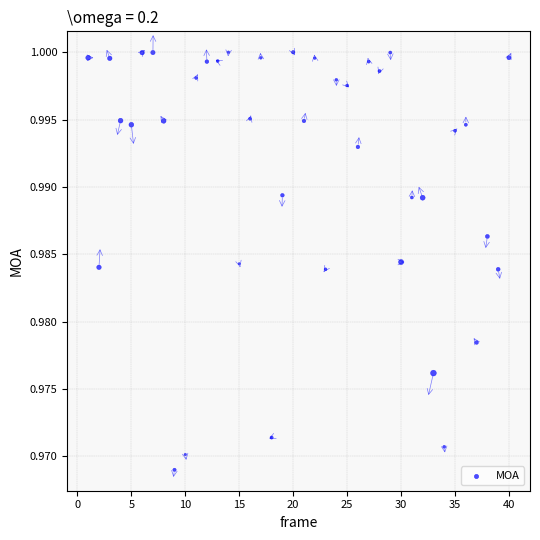

What is the range of X values (max minus min)?

39.0